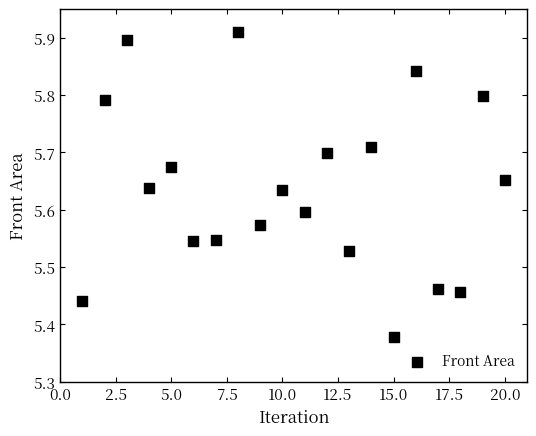

What is the range of Y values (max minus min)?

0.5